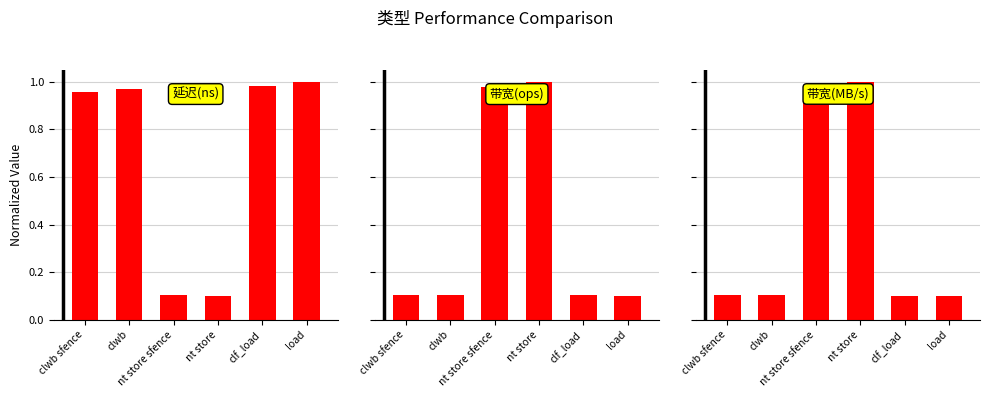

What is the label of the 3rd bar from the left?

nt store sfence